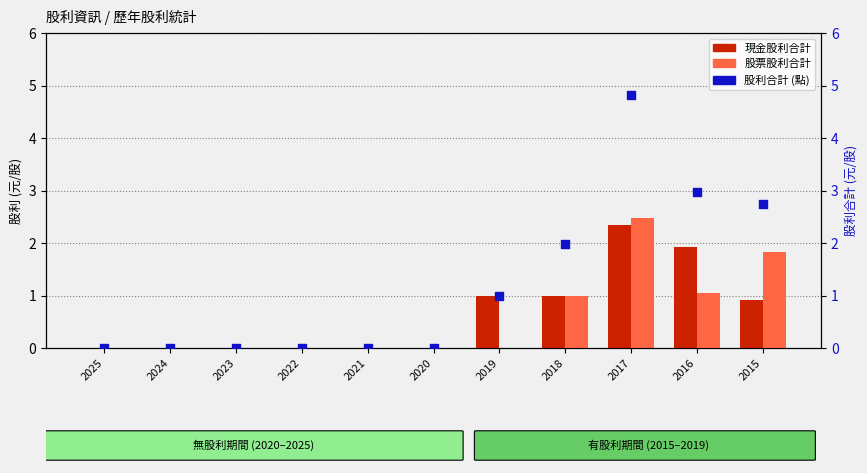

Which series contains the lowest Y value?

現金股利合計